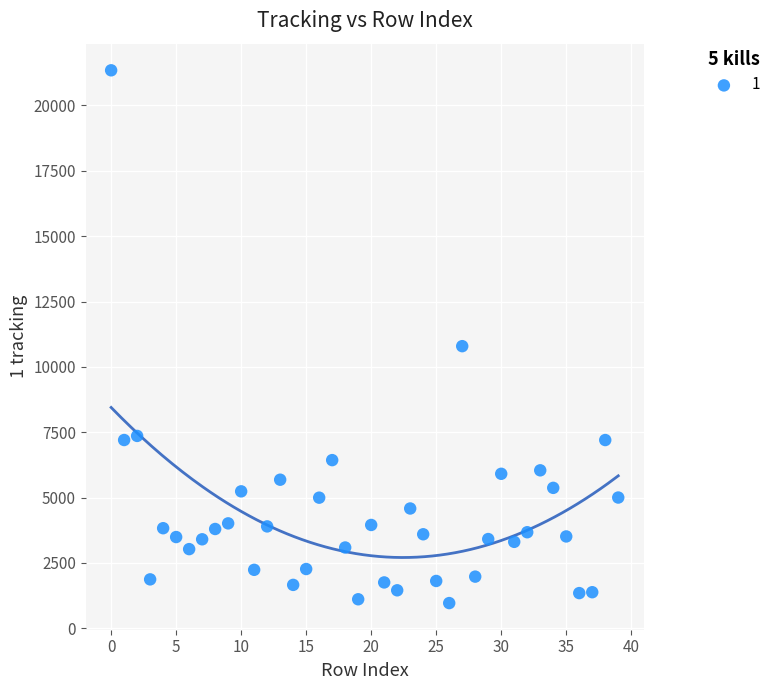

What Y value in the scatter plot is closest to 11154?

10792